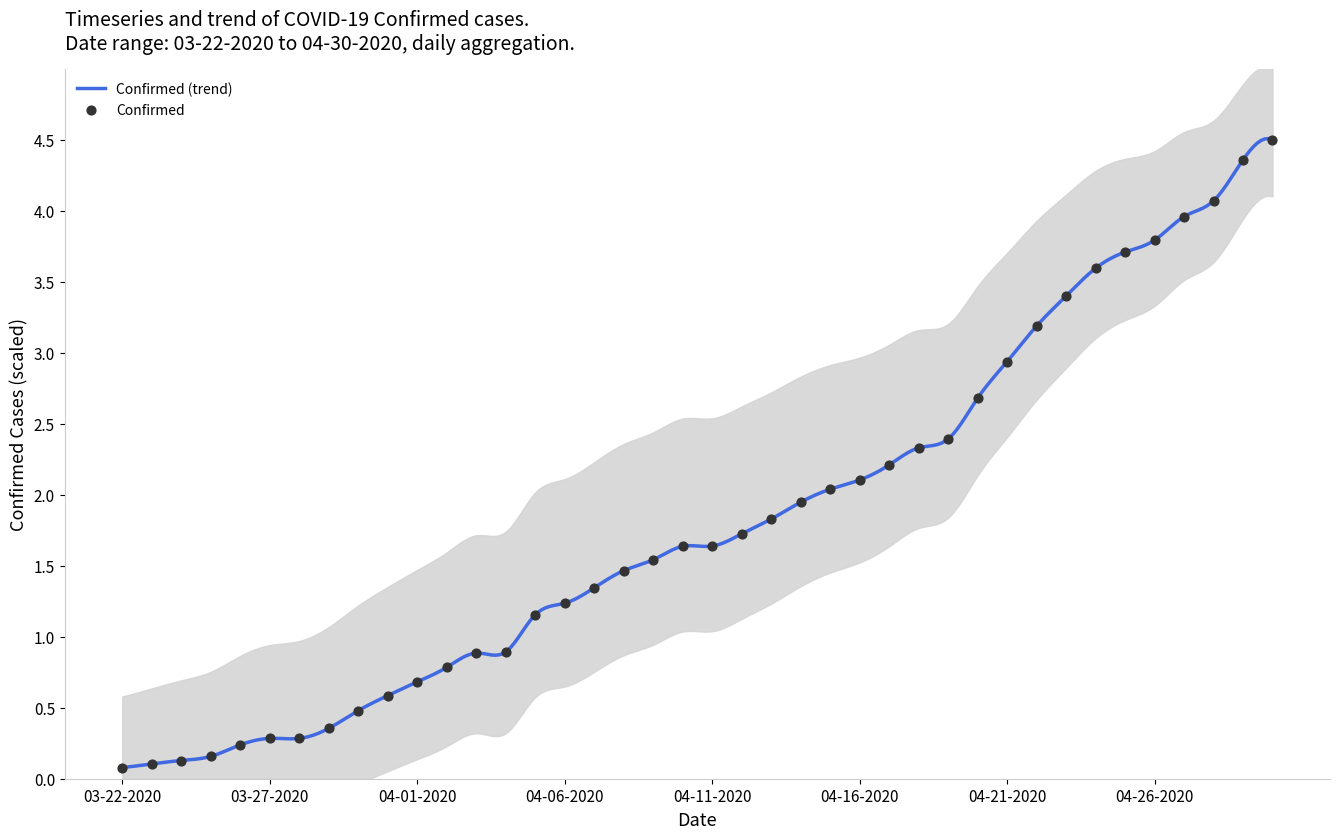

What is the change in value from 04-10-2020 to 04-13-2020?

+0.2